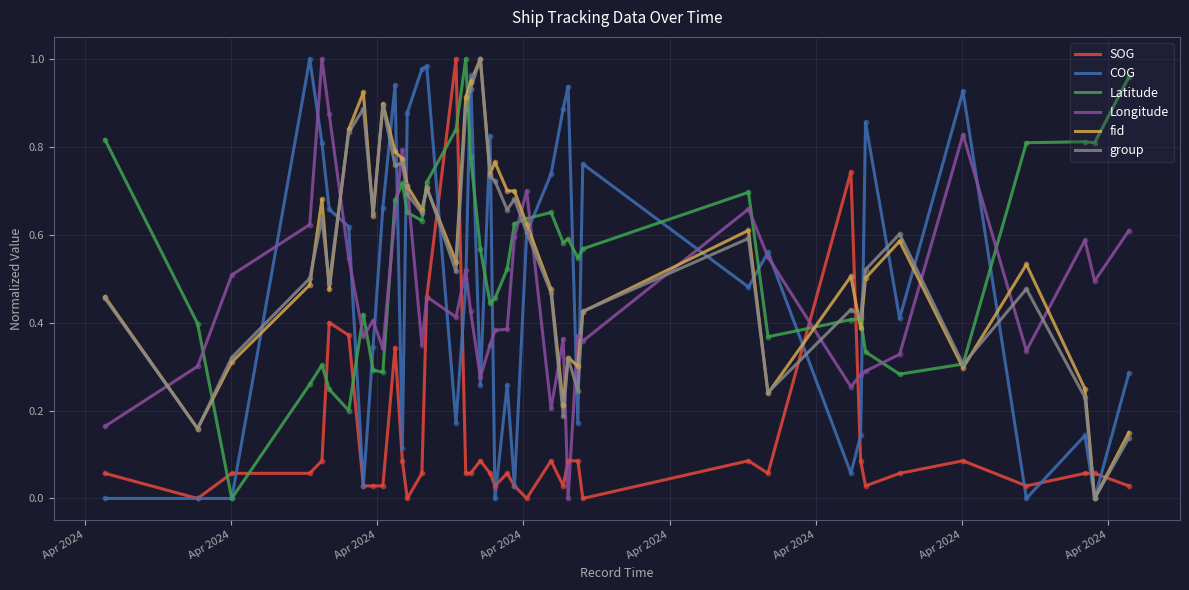

What are all the series names shown in the legend?

SOG, COG, Latitude, Longitude, fid, group